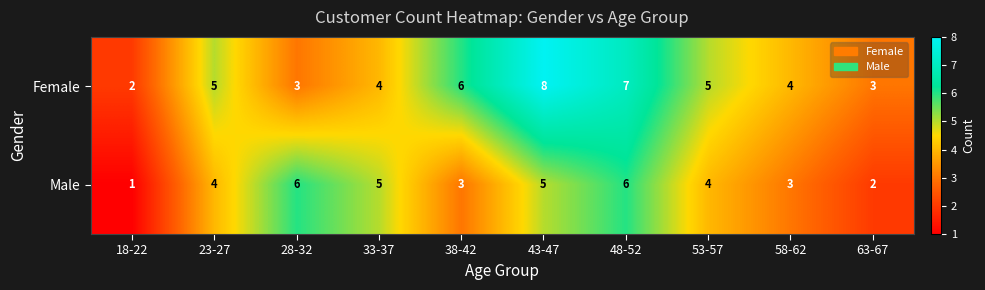

What is the difference between the maximum and minimum values in the Male series?

5